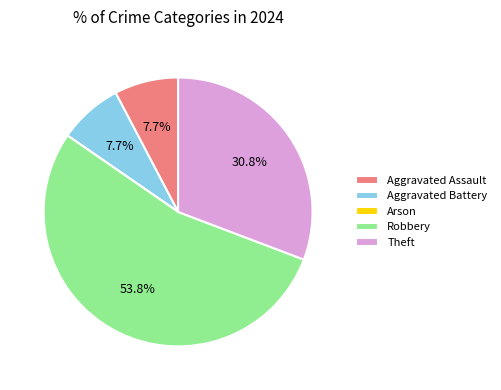

Which slice is the largest?

Robbery